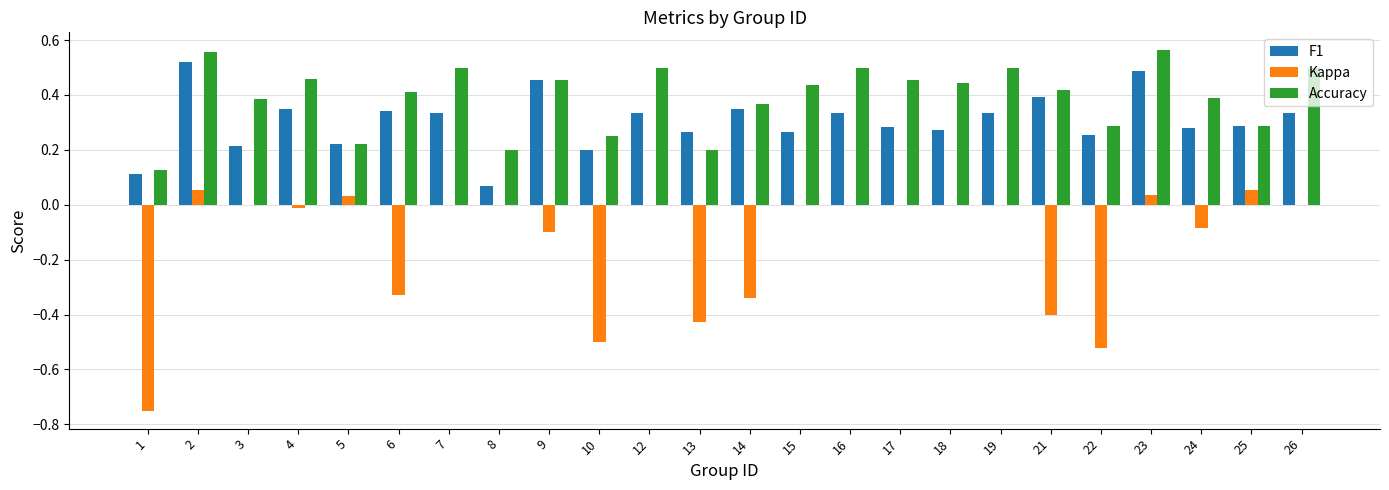

Is the value of F1 at 7 greater than the value of Accuracy at 12?

No